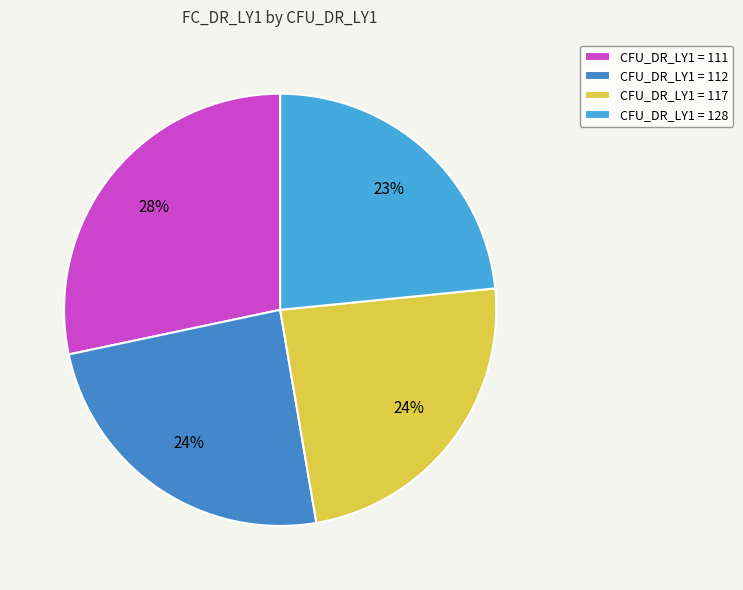

How many slices are in this pie chart?

4